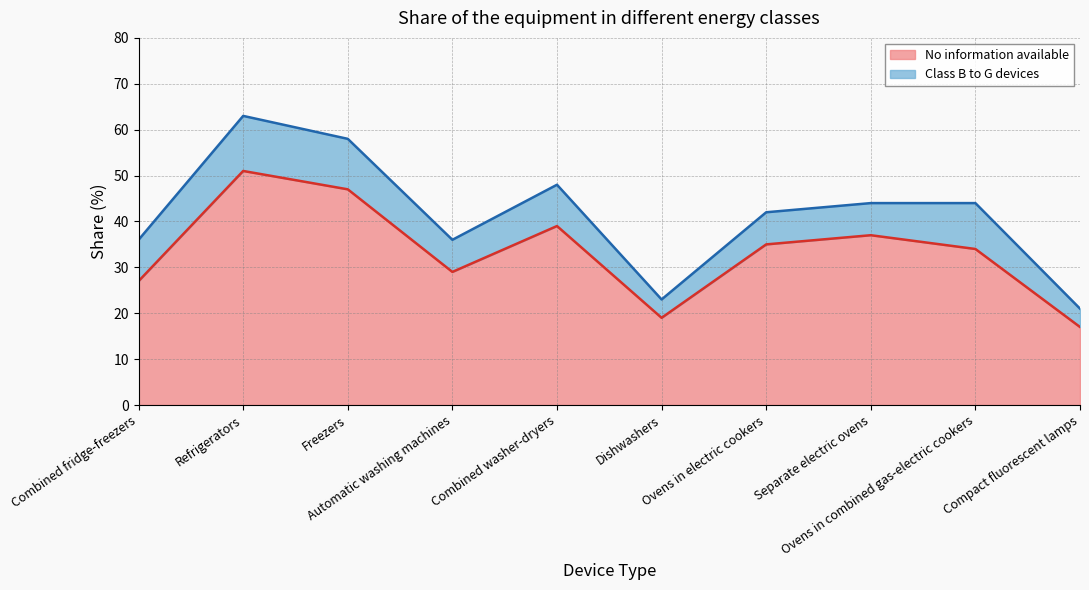

Reading left to right, what are all the values shown in this chart?

Combined fridge-freezers=27	Refrigerators=51	Freezers=47	Automatic washing machines=29	Combined washer-dryers=39	Dishwashers=19	Ovens in electric cookers=35	Separate electric ovens=37	Ovens in combined gas-electric cookers=34	Compact fluorescent lamps=17